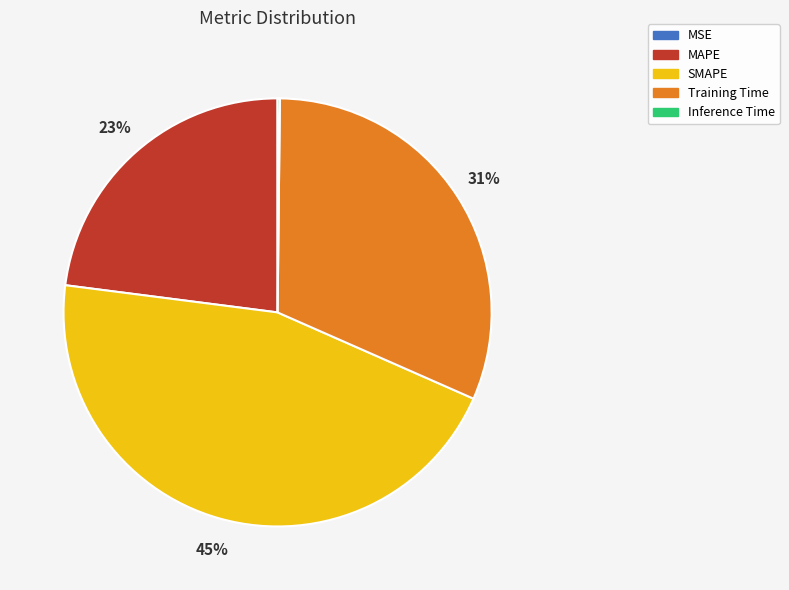

Between MAPE and Training Time, which is larger?

Training Time